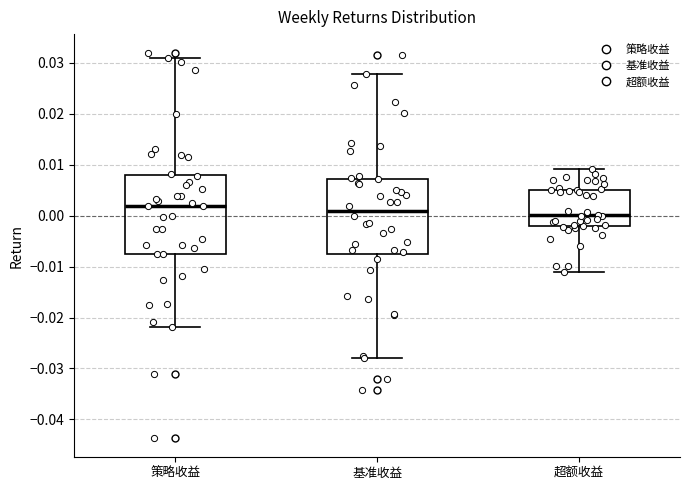

Reading left to right, transcribe this box plot: for each box, give where its median line is, the range the box spans, and where its two whiskers end, as read against the y-axis. The values are not printed on the chart, so give them approximately, as read against the axis.

策略收益: median 0.002, box -0.008 to 0.008, whiskers -0.022 to 0.031
基准收益: median 0.001, box -0.008 to 0.007, whiskers -0.028 to 0.028
超额收益: median 0.000, box -0.002 to 0.005, whiskers -0.011 to 0.009